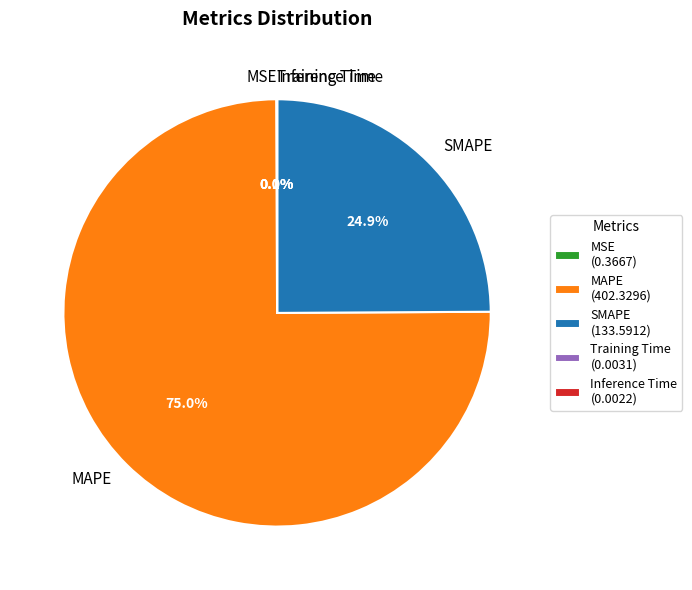

True or false: SMAPE accounts for 25% of the total.

True